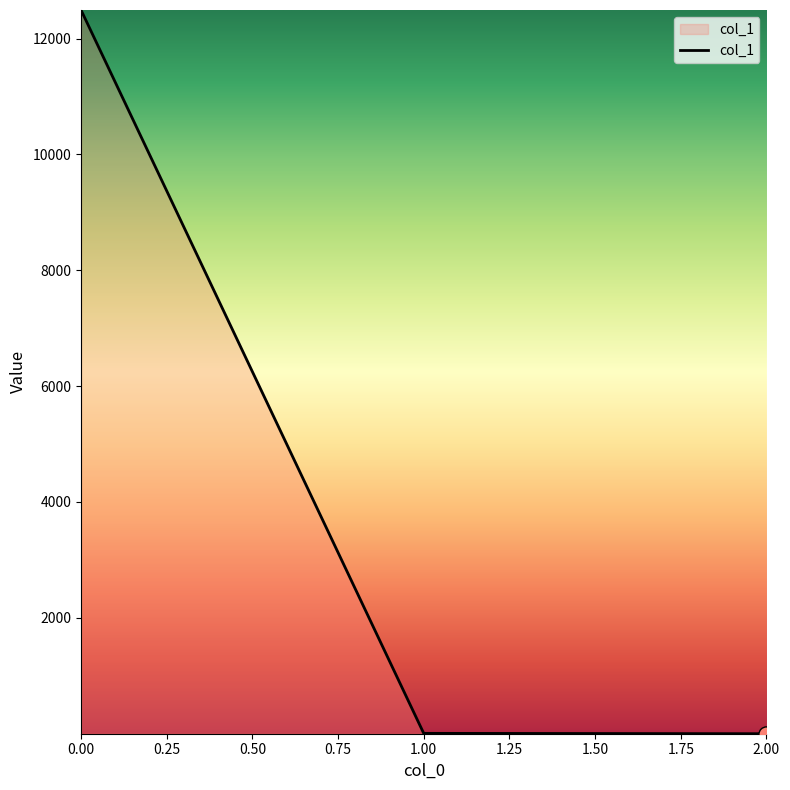

What is the greatest value displayed?

12492.5